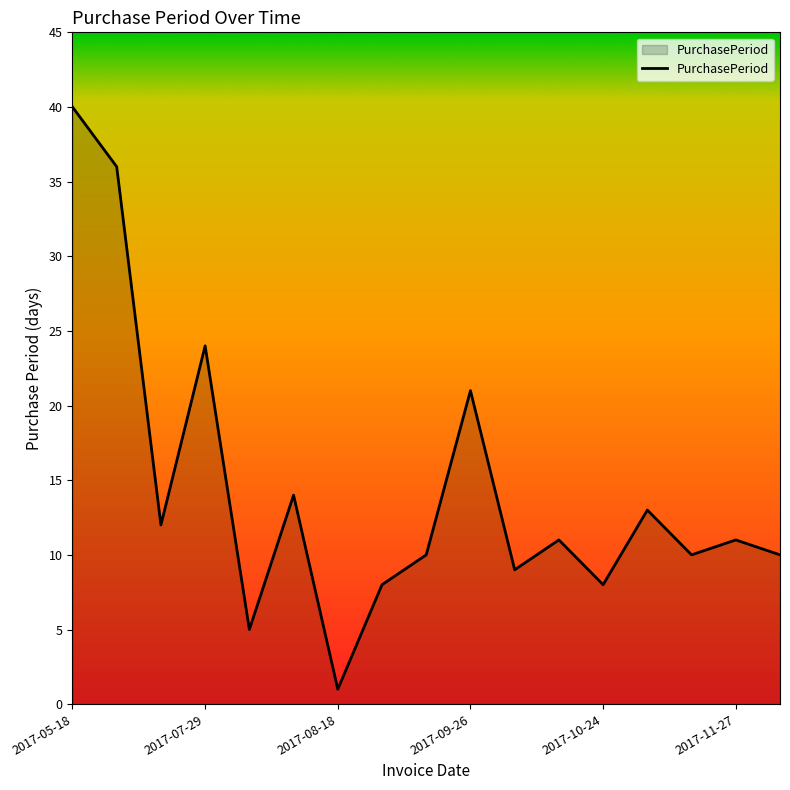

What is the greatest value displayed?

40